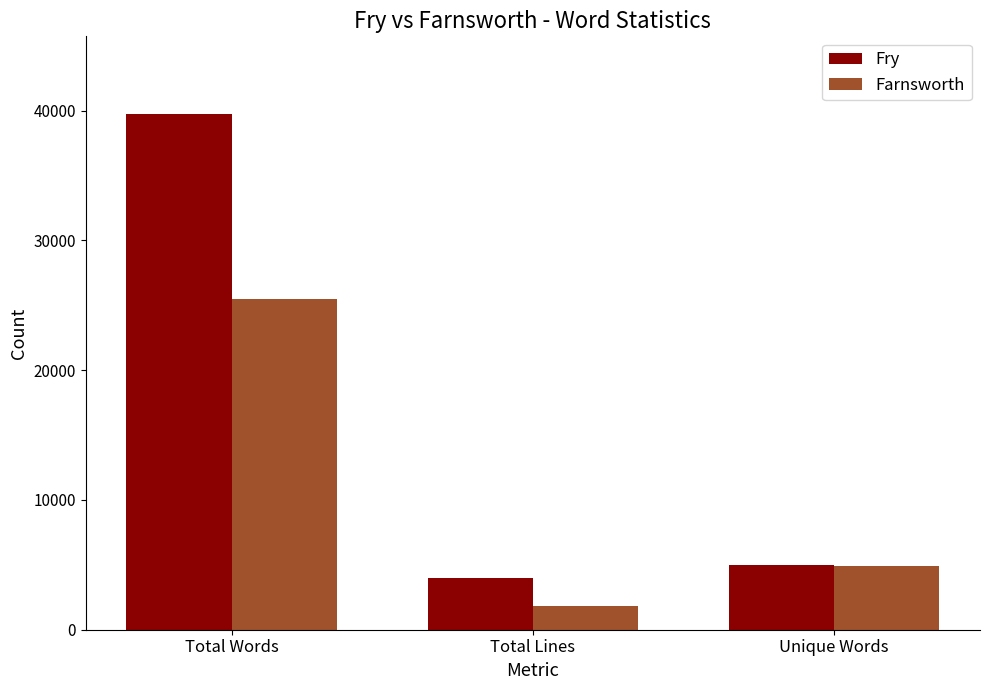

What is the difference between the maximum and minimum values in the Farnsworth series?

23604